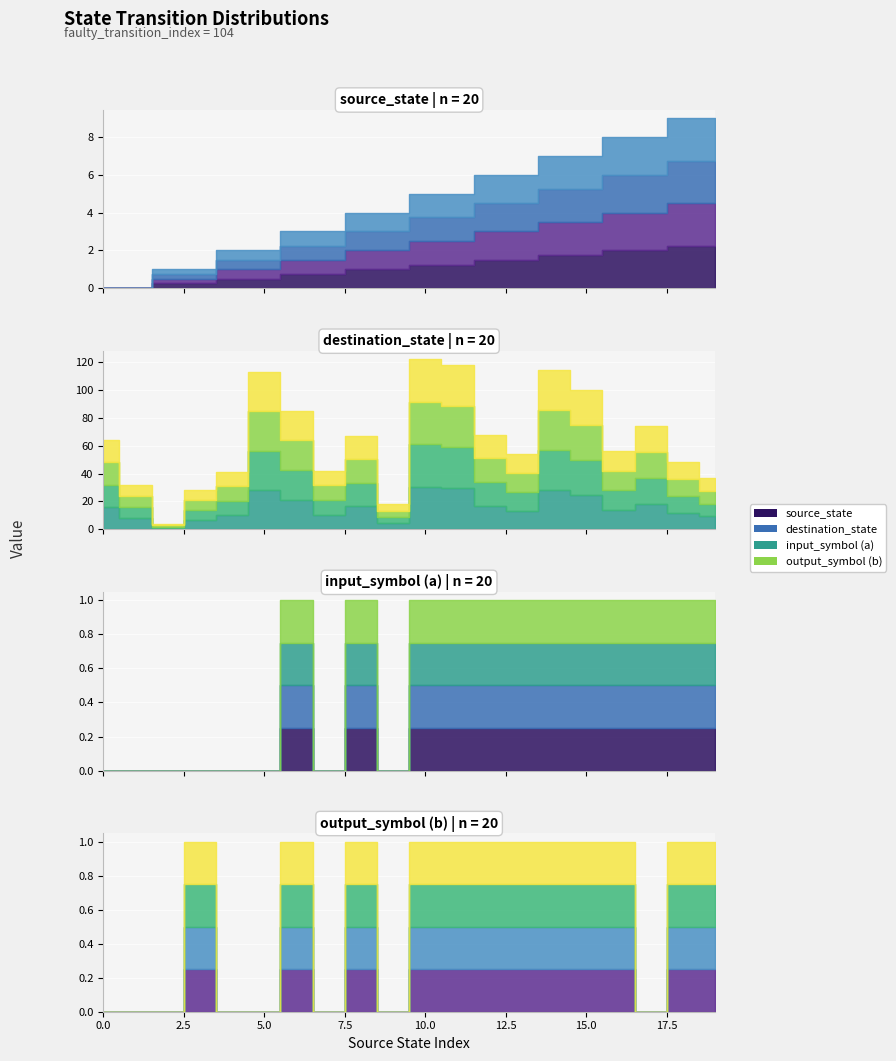

At which category is the sum across all series the highest?

10